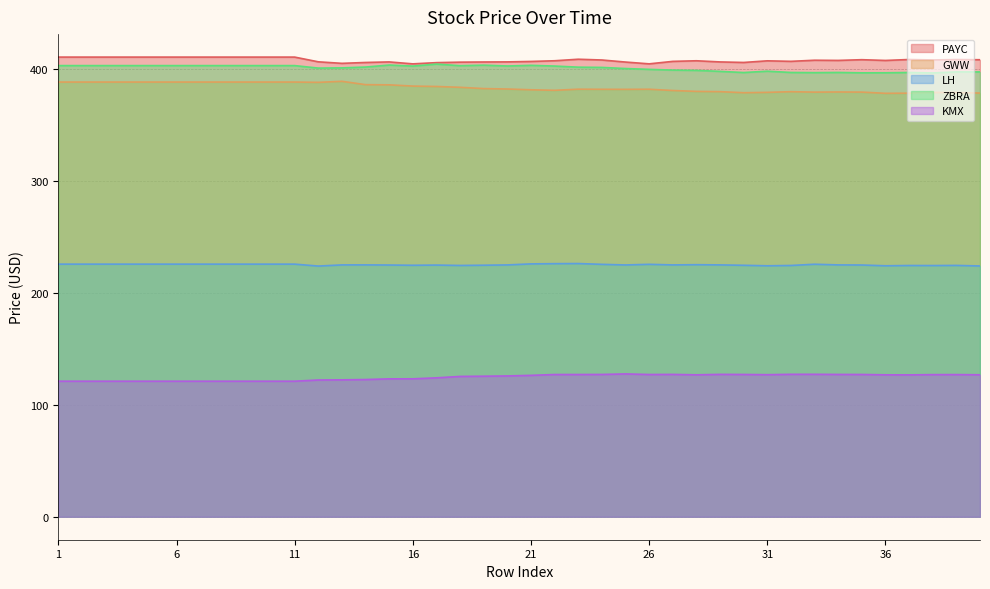

What is the value of the PAYC point at the 40th from the left?

407.9